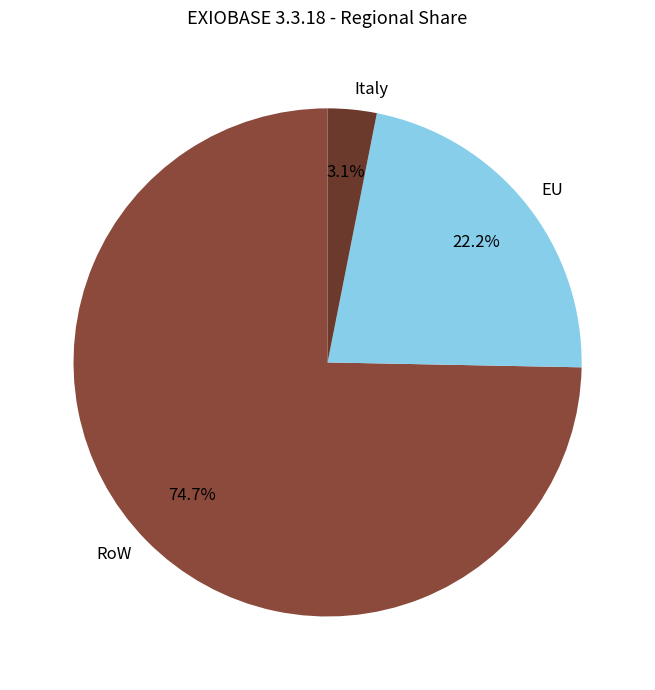

To the nearest percent, what is the difference between the EU and RoW slice percentages?

52%